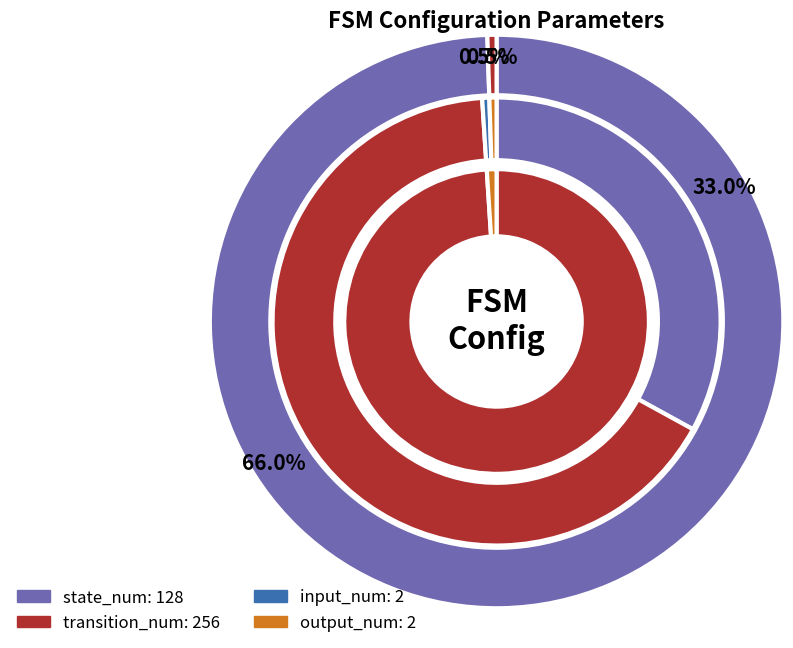

True or false: state 6 accounts for 9% of the total.

False